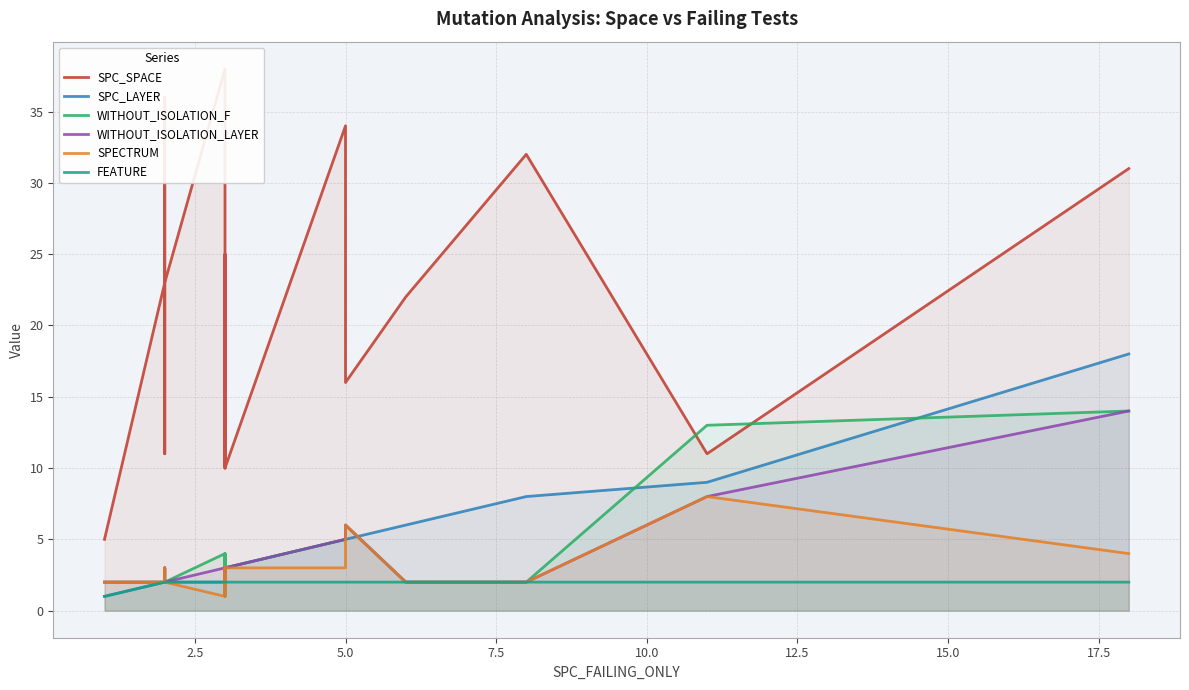

The WITHOUT_ISOLATION_F series shows 6 at 15.0. True or false?

False